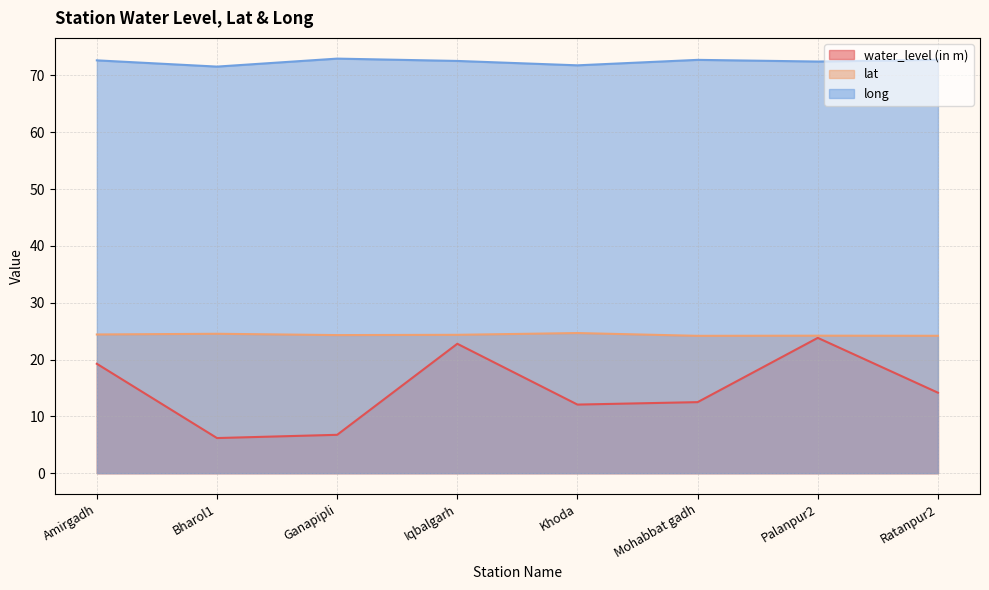

What is the label of the 8th point from the right?

Amirgadh